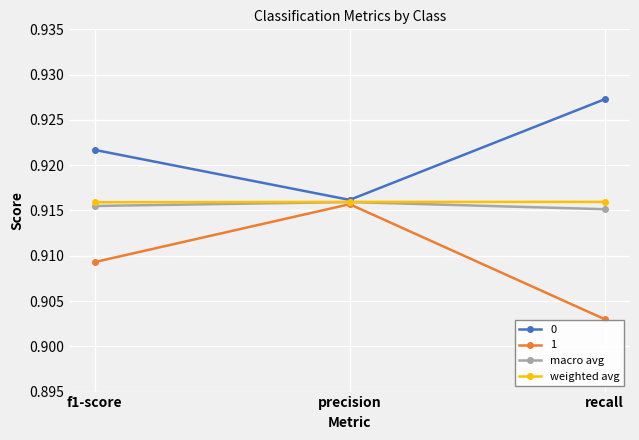

What is the label of the 3rd point from the right?

f1-score